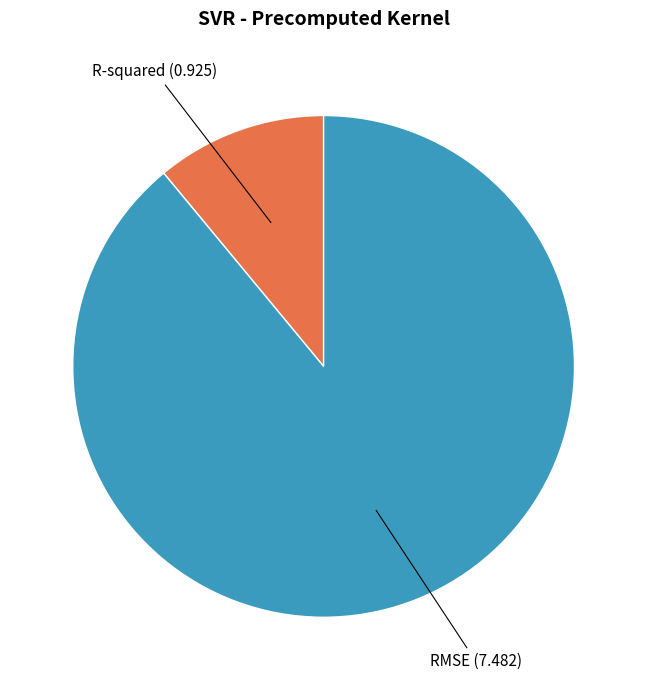

Is there any slice that represents more than half of the pie?

Yes